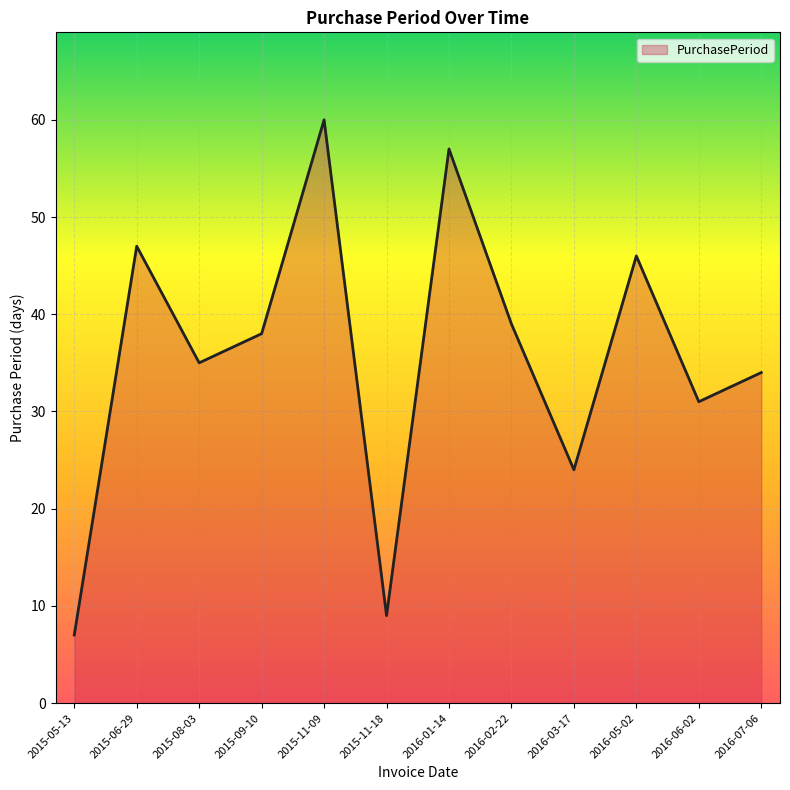

Reading left to right, what are all the values shown in this chart?

2015-05-13=7	2015-06-29=47	2015-08-03=35	2015-09-10=38	2015-11-09=60	2015-11-18=9	2016-01-14=57	2016-02-22=39	2016-03-17=24	2016-05-02=46	2016-06-02=31	2016-07-06=34